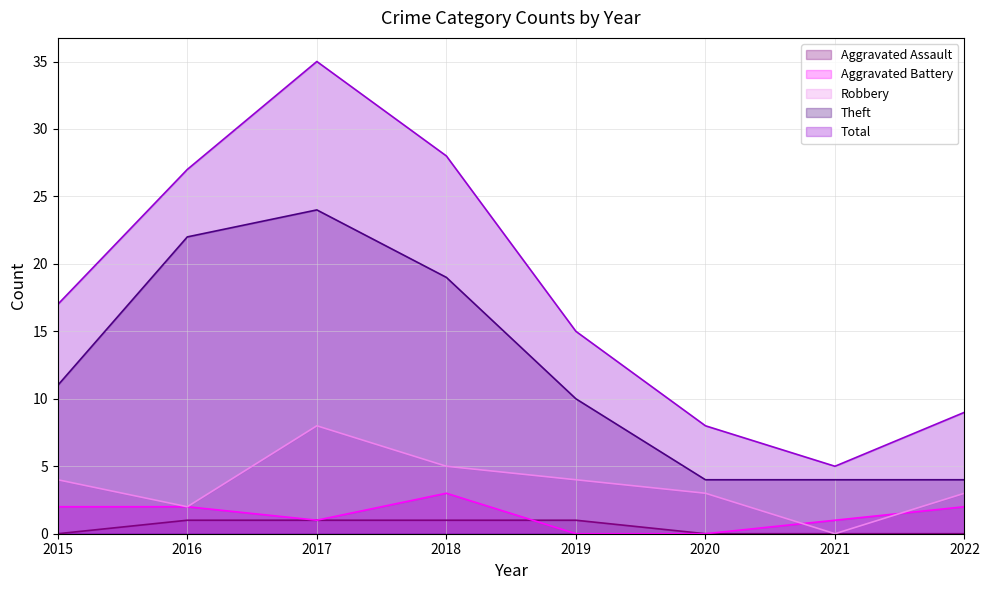

What is the average value of the Theft series?

12